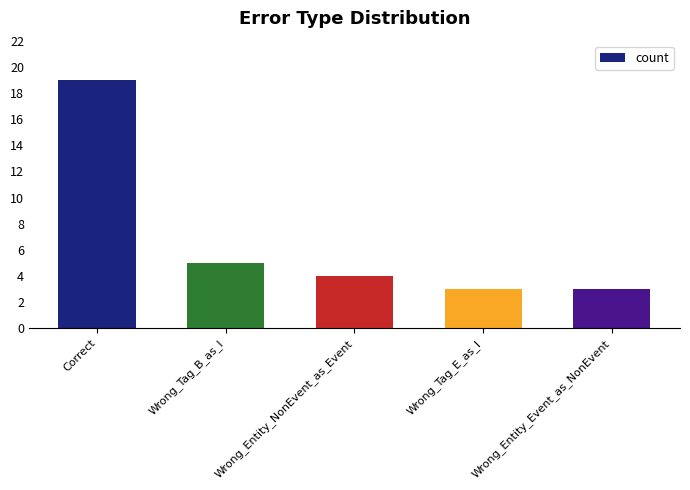

What is the sum of all values?

34